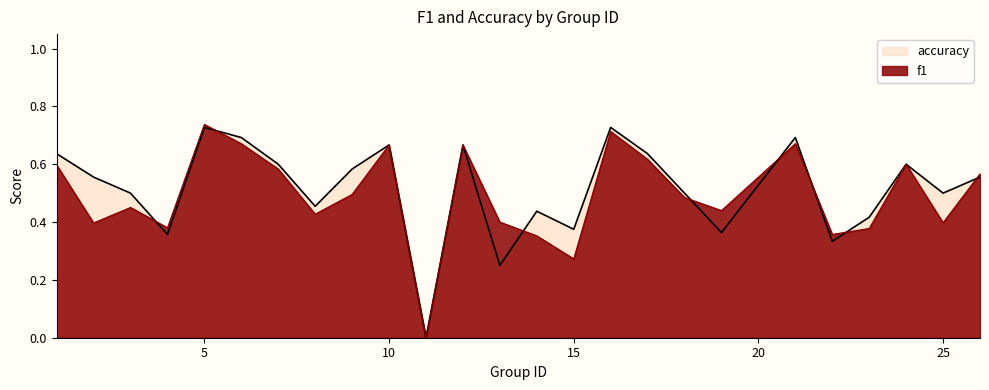

How many categories are shown in the chart?

25